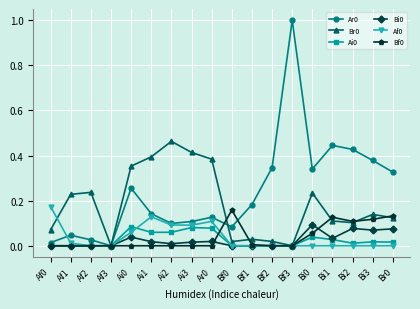

What is the label of the 4th point from the right?

Bi1